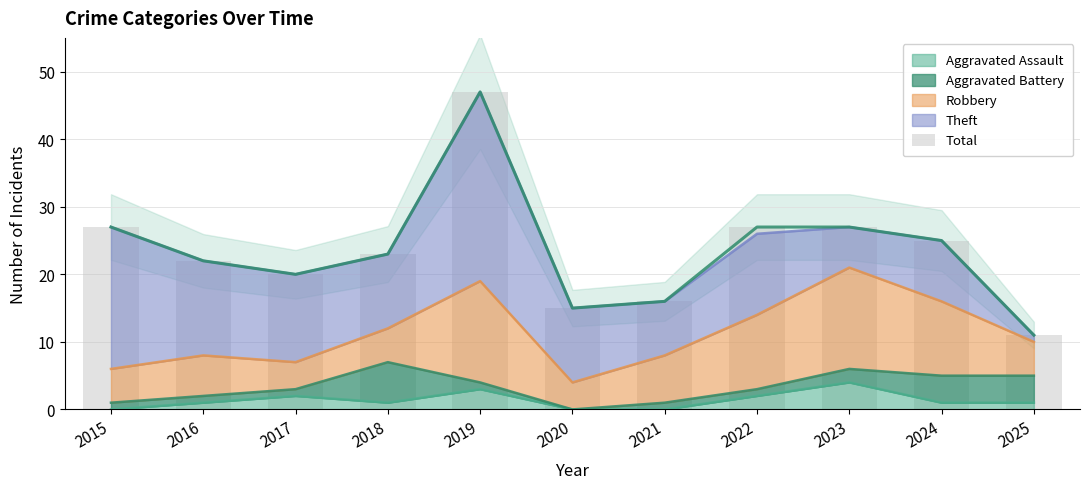

List the labels in order of value, largest first.

2019, 2015, 2022, 2023, 2024, 2018, 2016, 2017, 2021, 2020, 2025